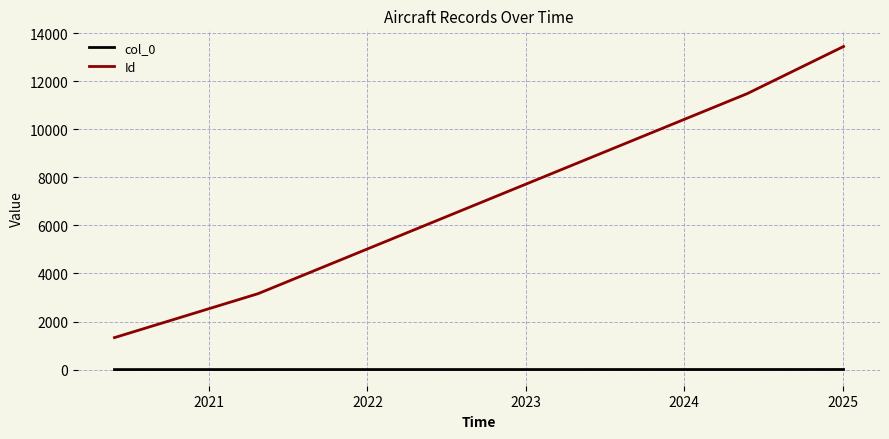

What is the maximum value for col_0?

3